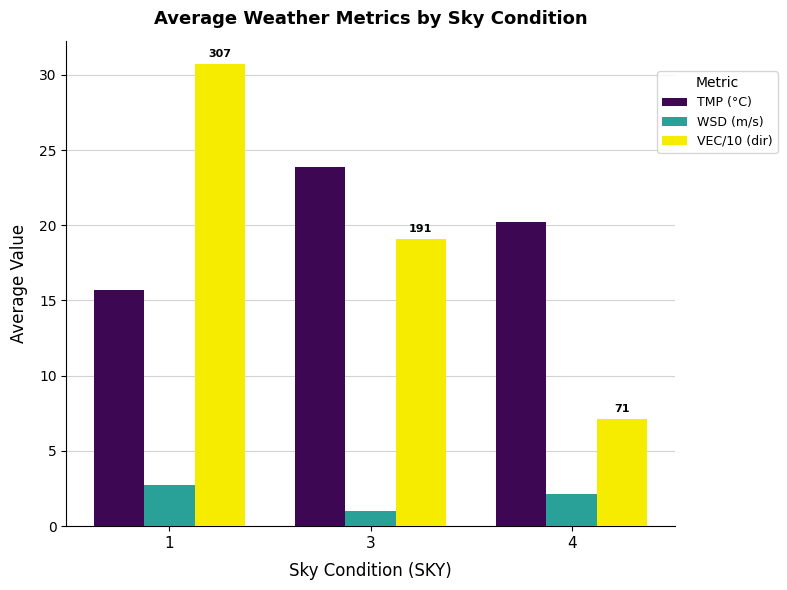

How many data points in WSD (m/s) are above 2?

2